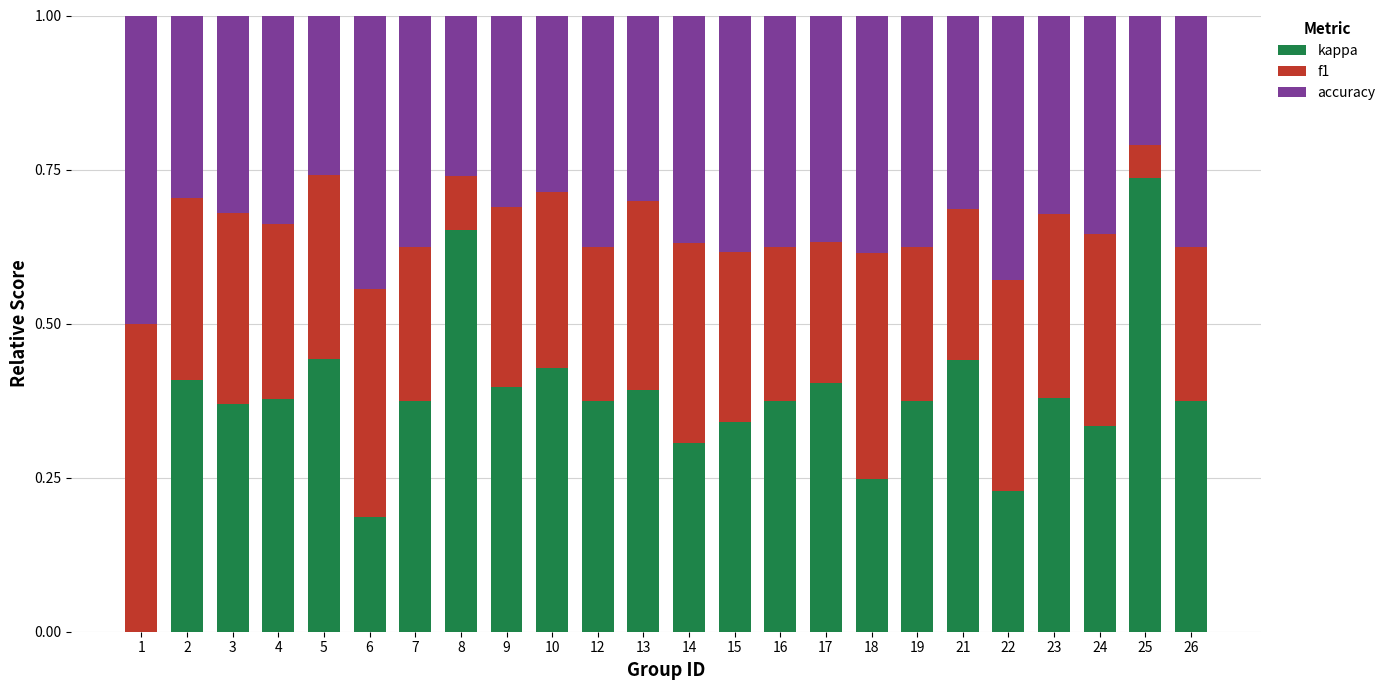

At which label does kappa reach its peak?

25